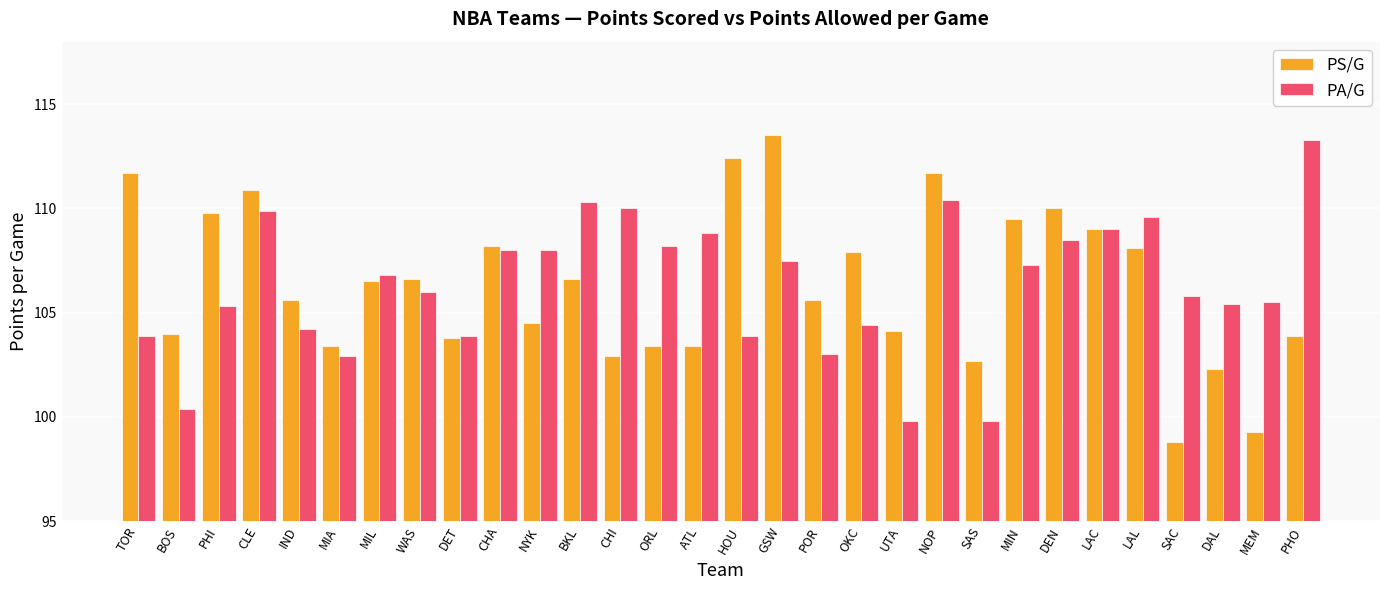

What is the difference between the PA/G values at ATL and OKC?

4.4